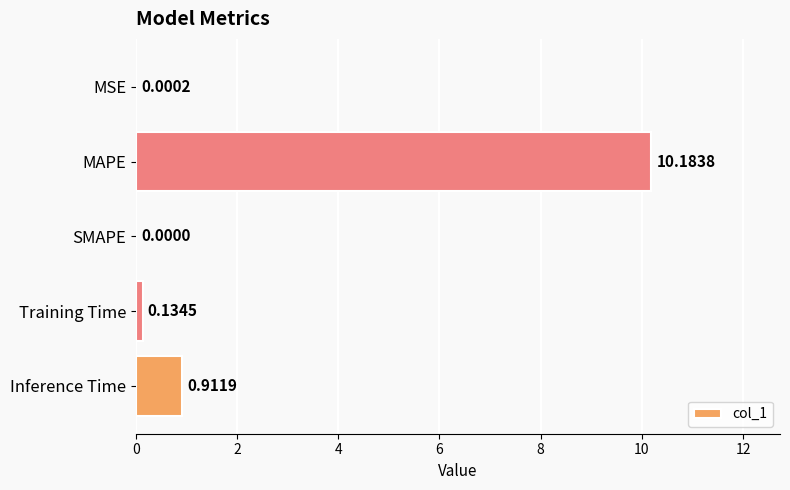

How many categories are shown in the chart?

5